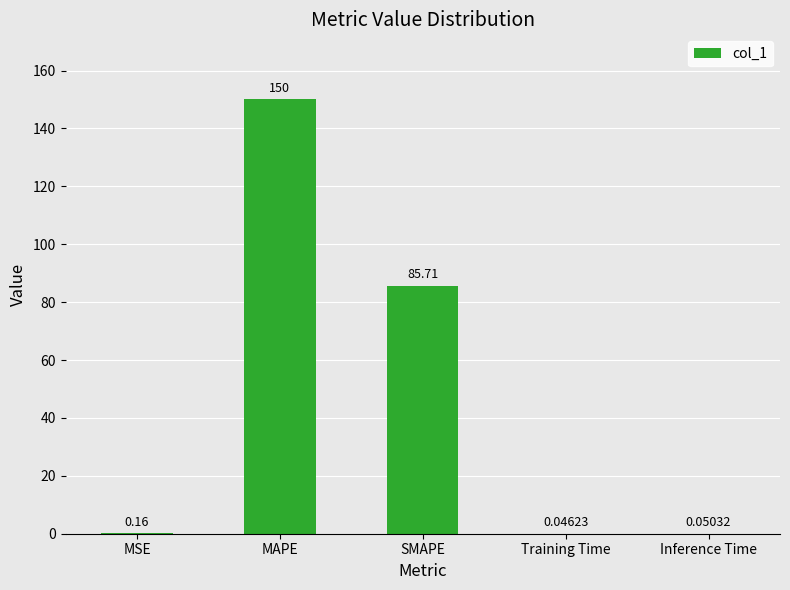

At which category does the chart reach its peak across all series?

MAPE